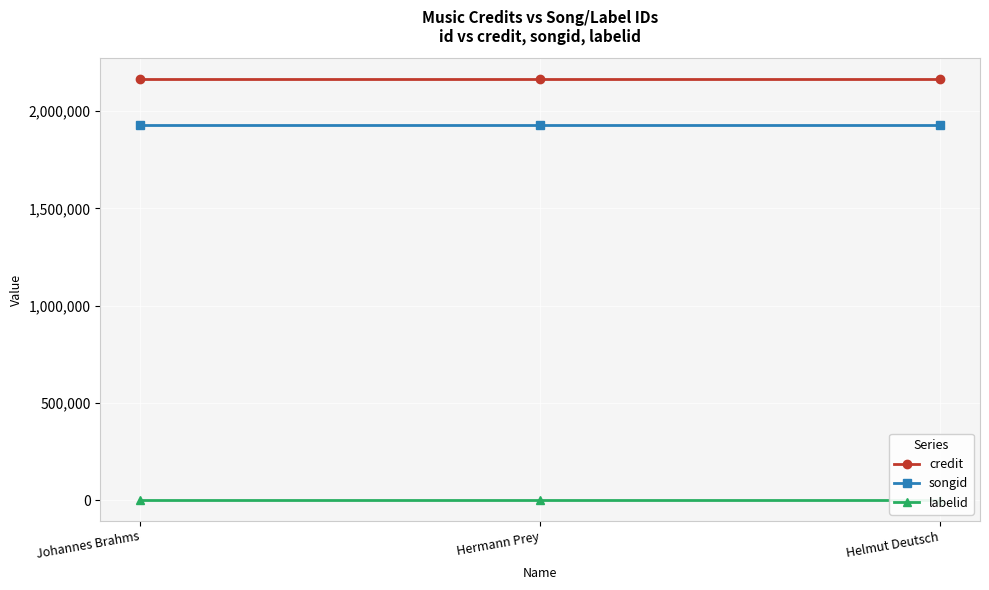

How many lines are shown in the chart?

3